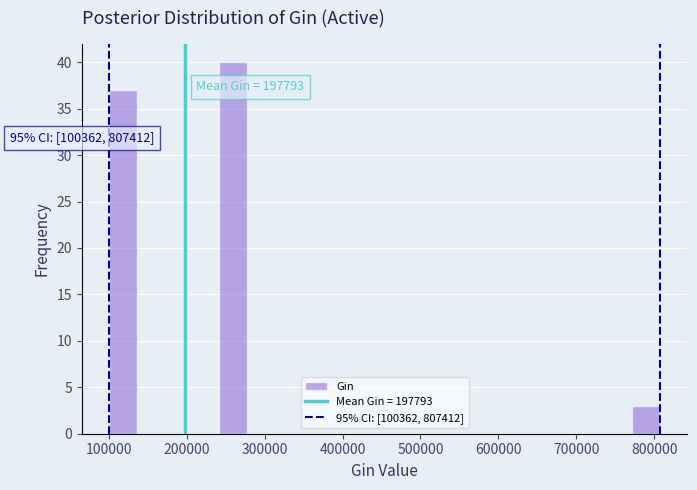

Read against the x-axis, roughly where is the centre of the tallest bar?

260000